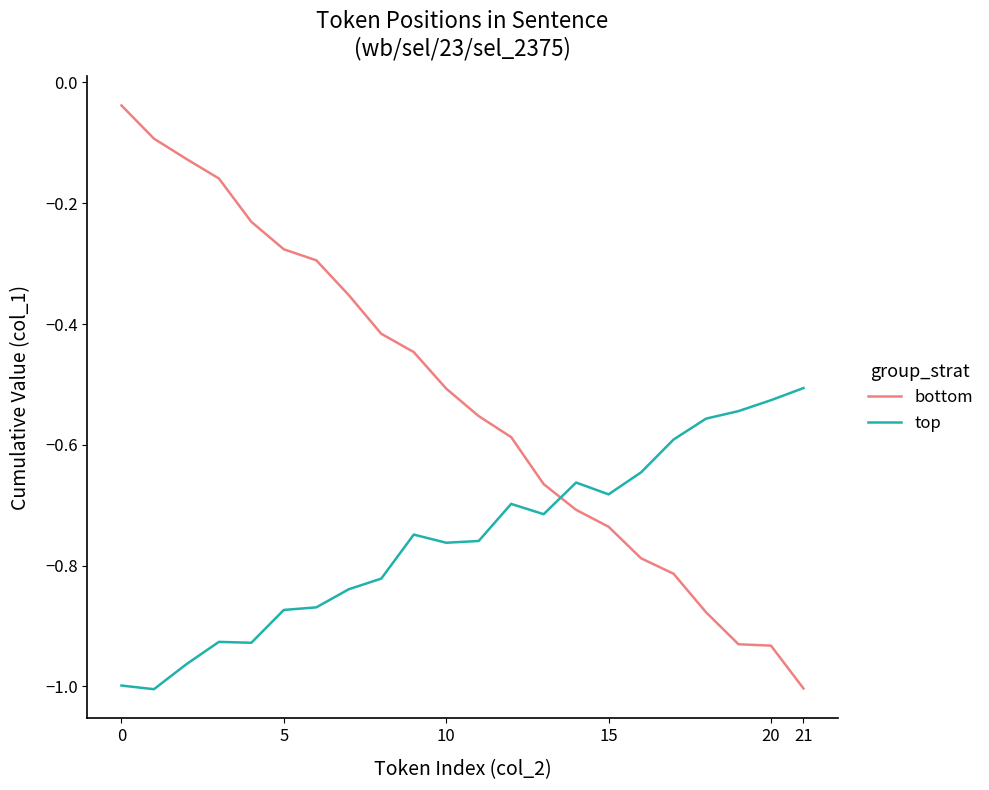

After their last crossing, which series has the higher values: top or bottom?

top